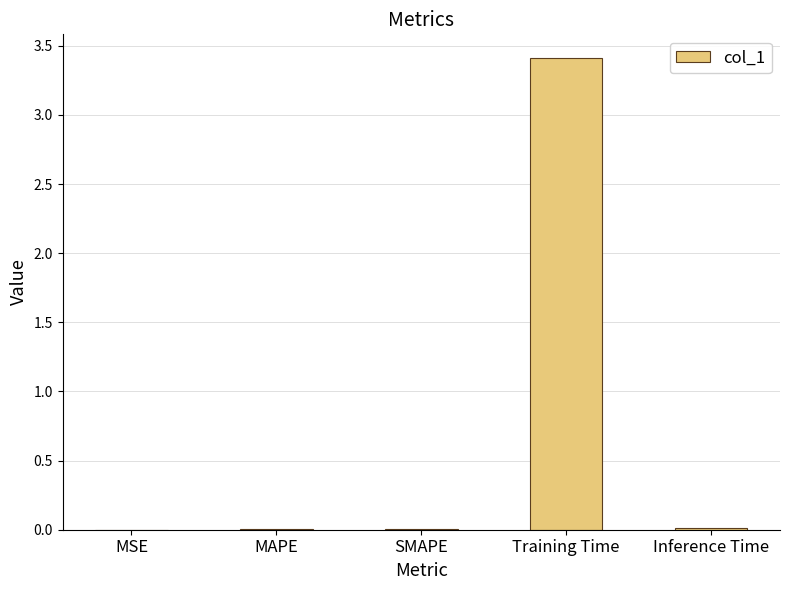

Read the value at Training Time.

3.4